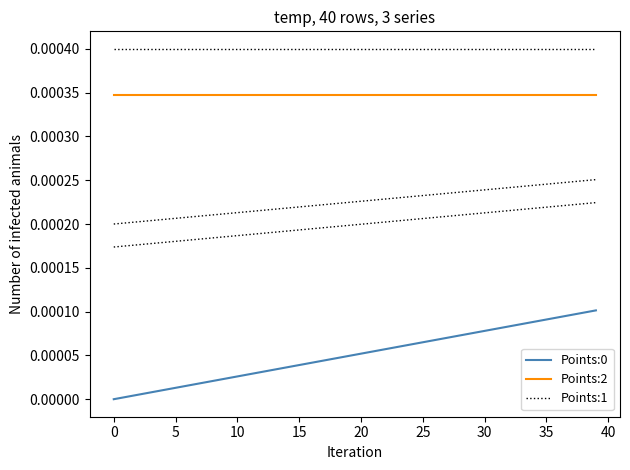

Reading left to right, extract all data points from this chart.

Points:0: 0.0	0.0	0.0	0.0	0.0	0.0	0.0	0.0	0.0	0.0	0.0	0.0	0.0	0.0	0.0	0.0	0.0	0.0	0.0	0.0	0.0	0.0	0.0	0.0	0.0	0.0	0.0	0.0	0.0	0.0	0.0	0.0	0.0	0.0	0.0	0.0	0.0	0.0	0.0	0.0
Points:2: 0.0	0.0	0.0	0.0	0.0	0.0	0.0	0.0	0.0	0.0	0.0	0.0	0.0	0.0	0.0	0.0	0.0	0.0	0.0	0.0	0.0	0.0	0.0	0.0	0.0	0.0	0.0	0.0	0.0	0.0	0.0	0.0	0.0	0.0	0.0	0.0	0.0	0.0	0.0	0.0
Points:1: 0.0	0.0	0.0	0.0	0.0	0.0	0.0	0.0	0.0	0.0	0.0	0.0	0.0	0.0	0.0	0.0	0.0	0.0	0.0	0.0	0.0	0.0	0.0	0.0	0.0	0.0	0.0	0.0	0.0	0.0	0.0	0.0	0.0	0.0	0.0	0.0	0.0	0.0	0.0	0.0